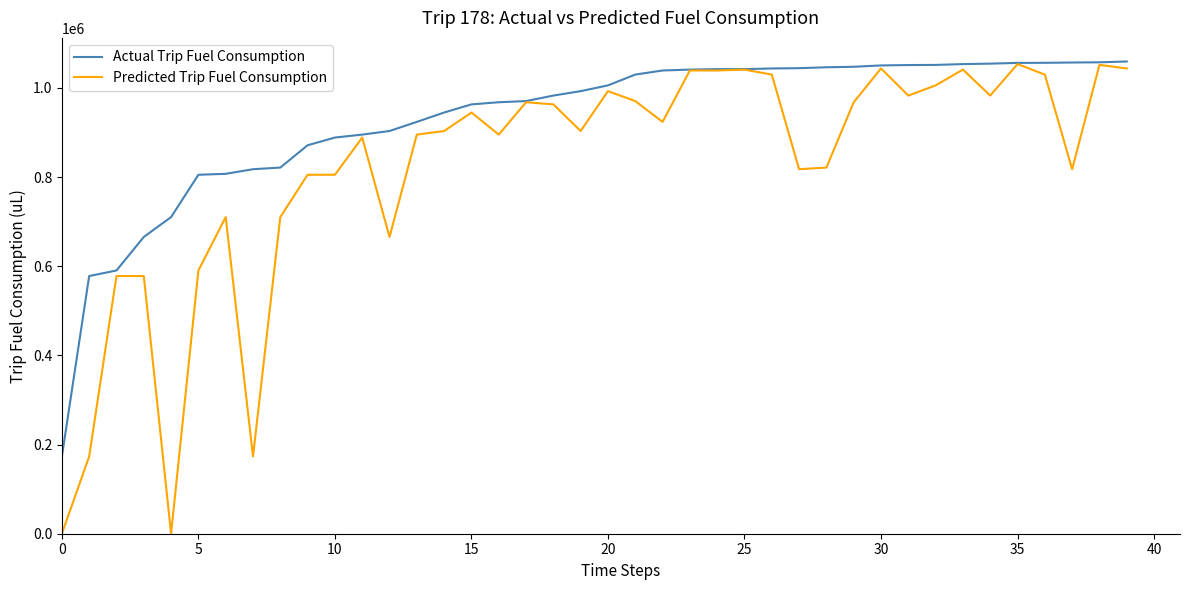

Which series has the largest total across all categories?

Actual Trip Fuel Consumption